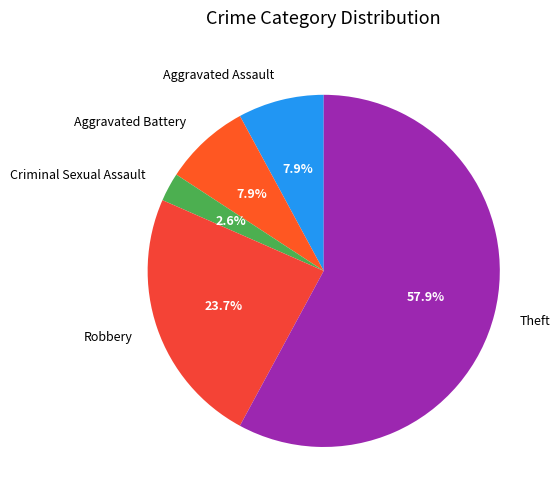

The Robbery slice represents 10% of the pie. True or false?

False